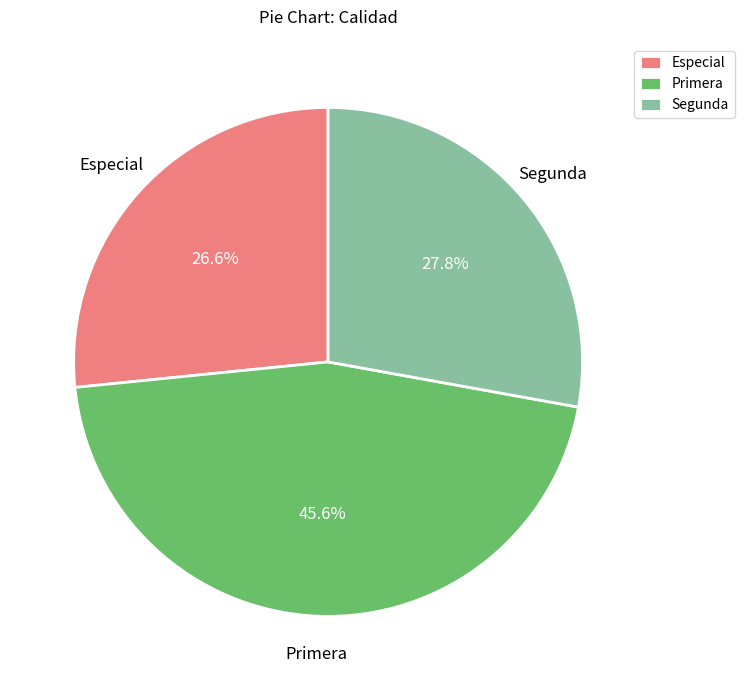

Which slice is the largest?

Primera